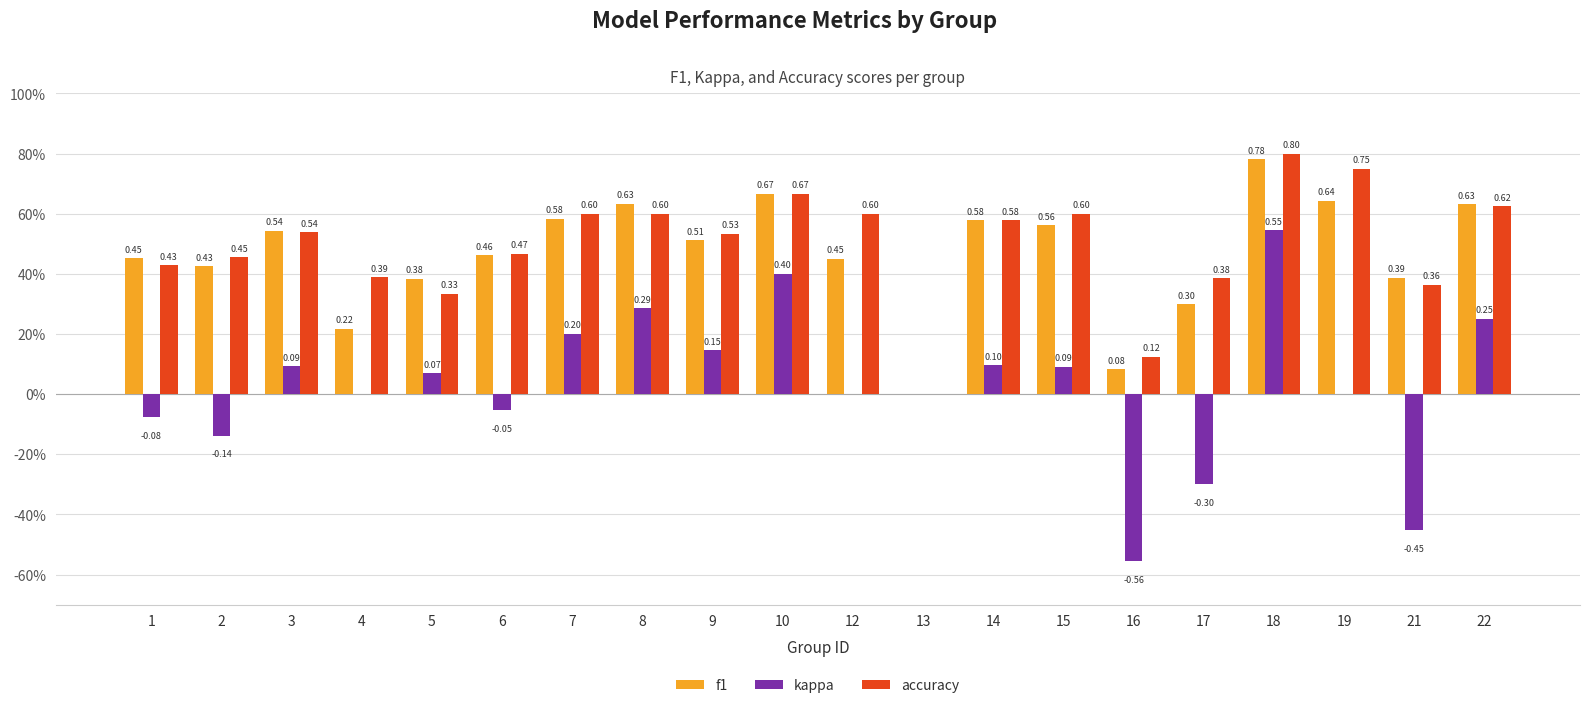

Is the value of f1 at 10 greater than the value of accuracy at 15?

Yes